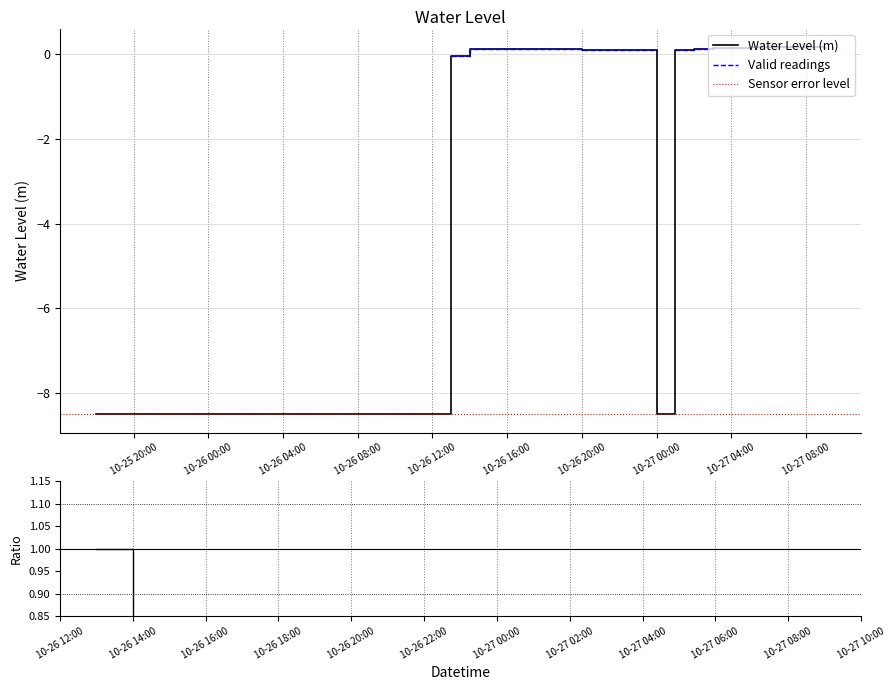

Which label corresponds to the smallest value in the chart?

2025-10-25 18:00:00